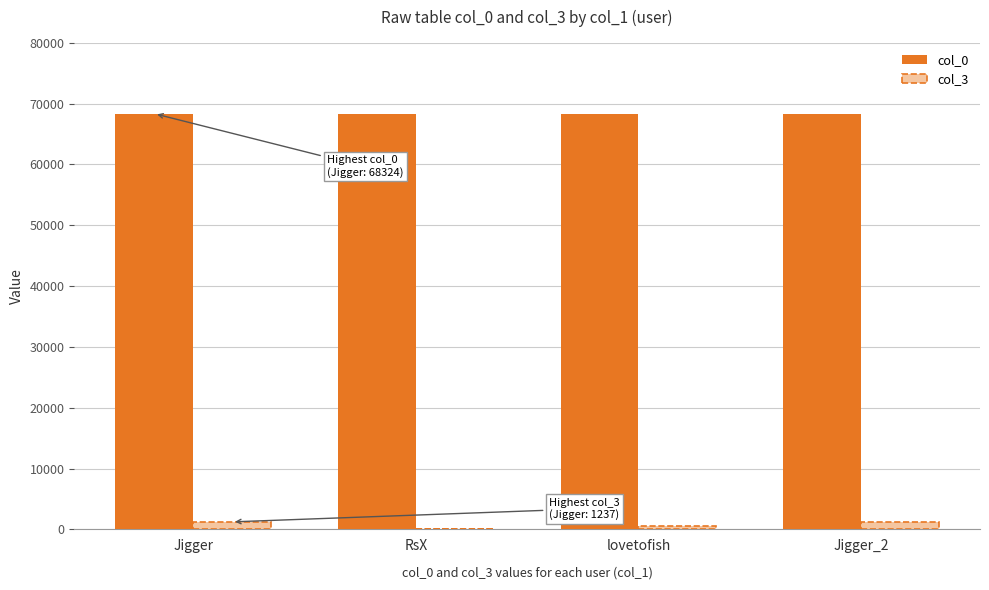

Is the value of col_0 at RsX greater than the value of col_3 at Jigger?

Yes